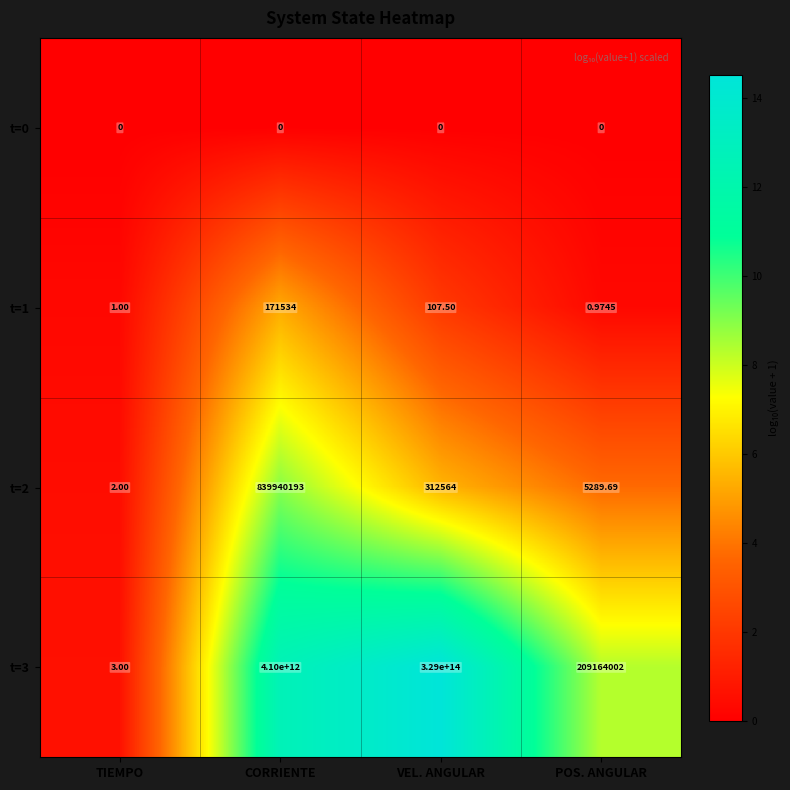

Count the number of data series in this chart.

4